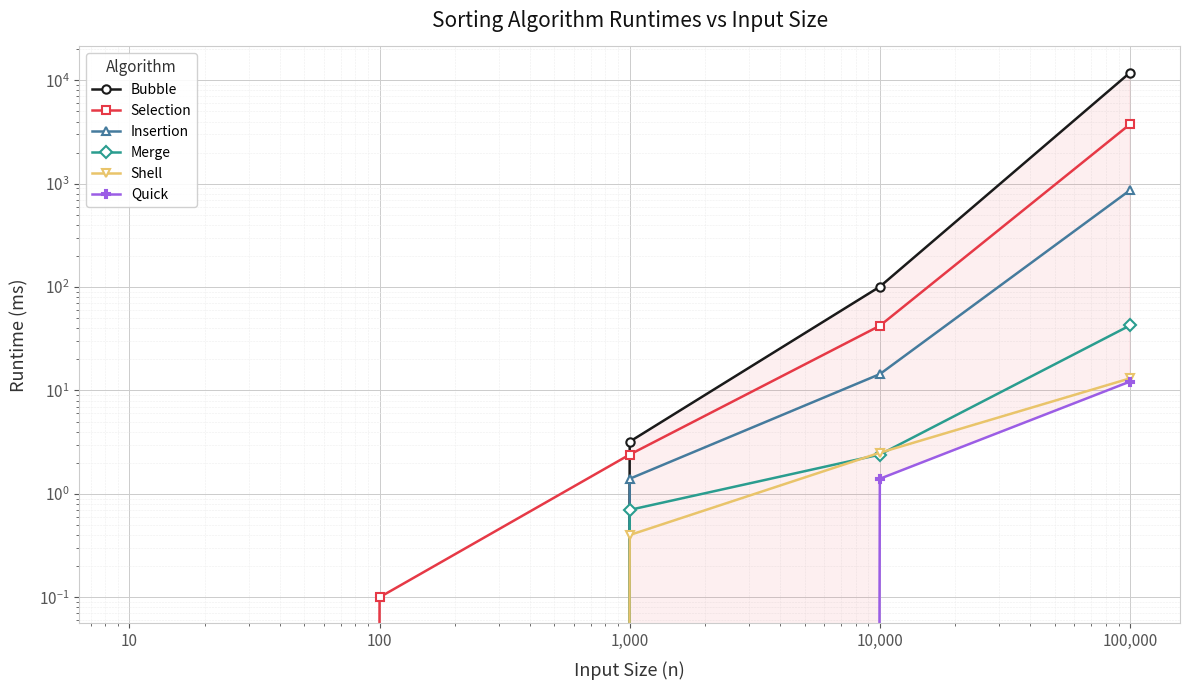

What is the average value of the Bubble series?

2395.1